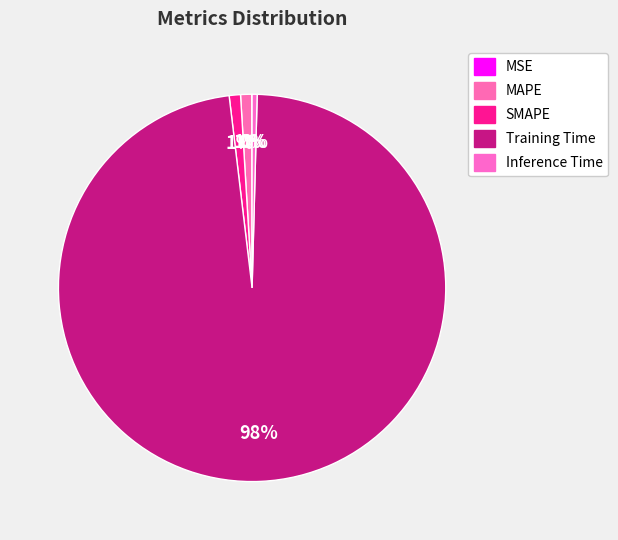

Which category has the smallest portion of the pie?

MSE